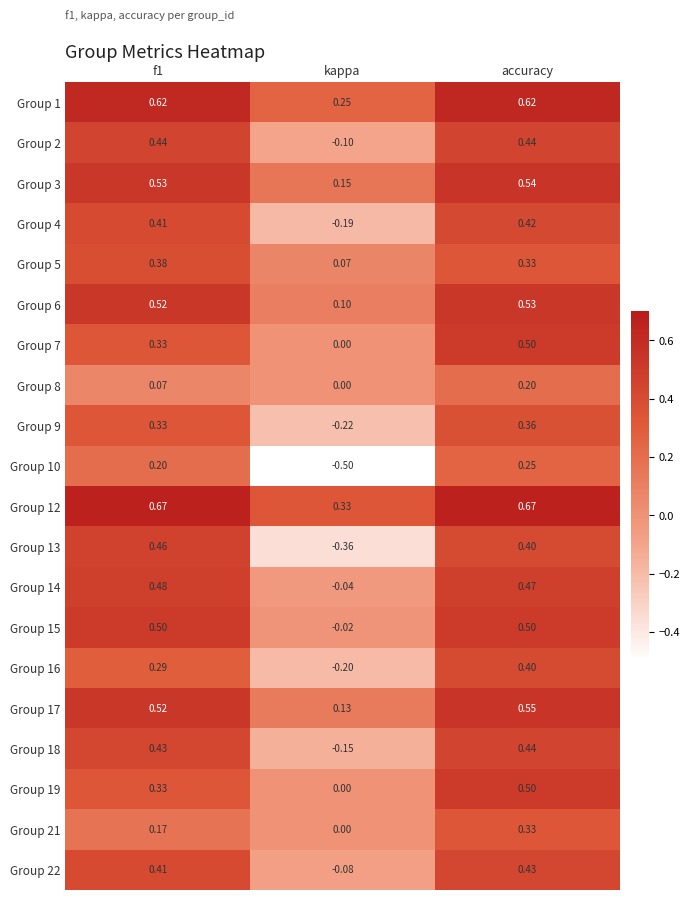

How many categories are shown in the chart?

3